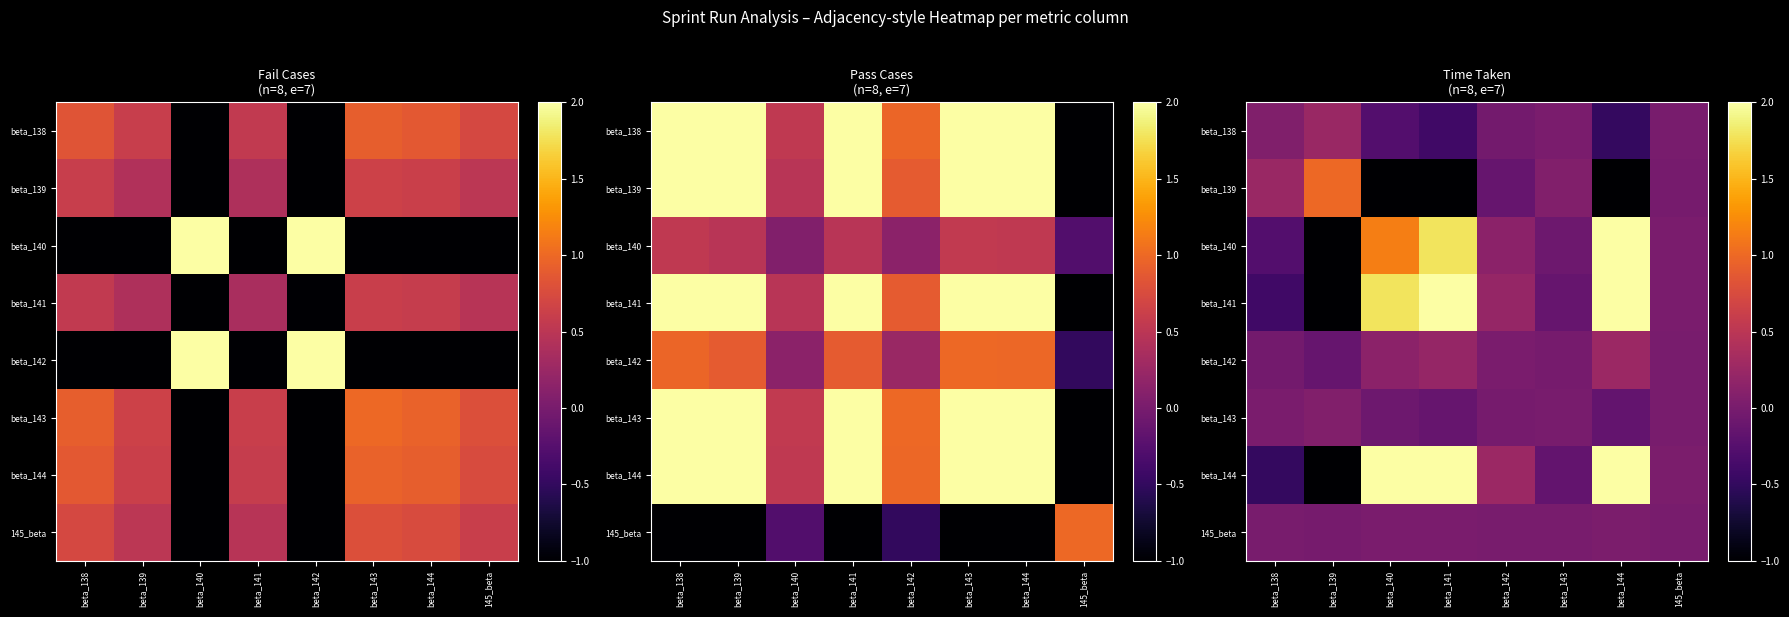

What is the spread (max minus min) of values at beta_138?

0.7